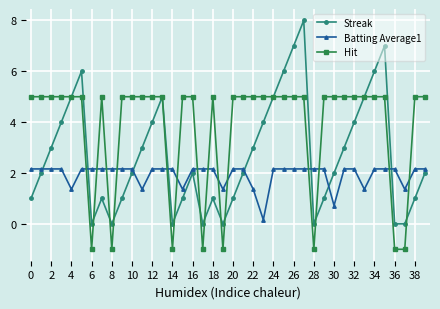

What is the difference between the maximum and minimum values in the Batting Average1 series?

2.0